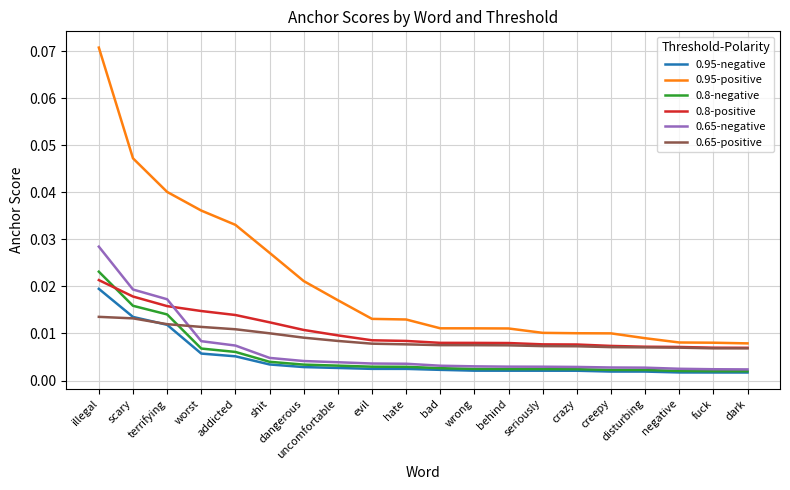

Which series has the largest total across all categories?

0.95-positive